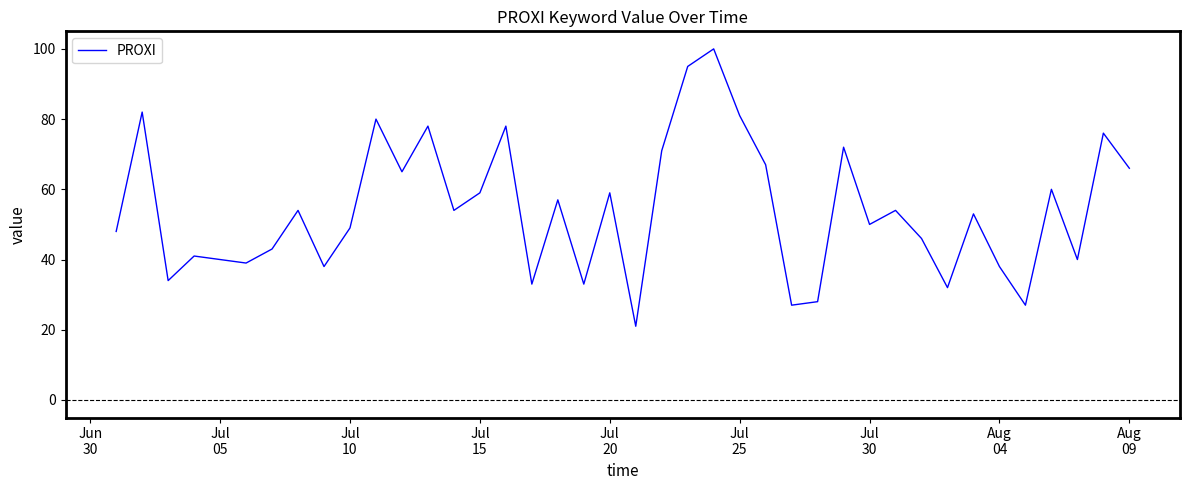

Does the chart display data point markers on the line(s)?

No